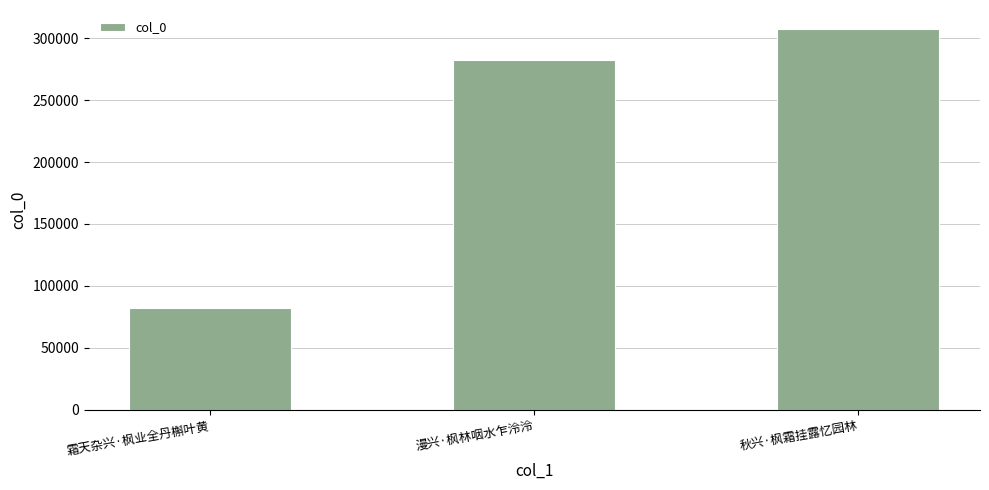

What is the sum of the values at 漫兴·枫林咽水乍泠泠 and 霜天杂兴·枫业全丹槲叶黄?

363848